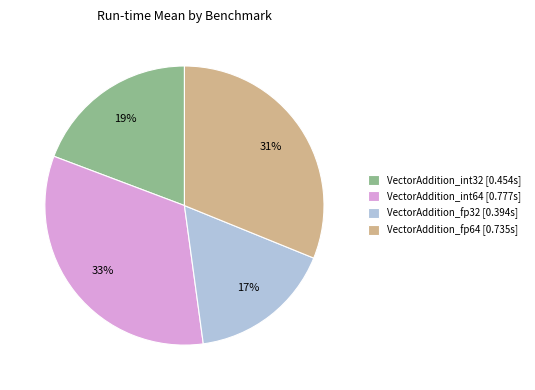

To the nearest percent, what is the combined percentage of VectorAddition_fp64 and VectorAddition_fp32?

48%